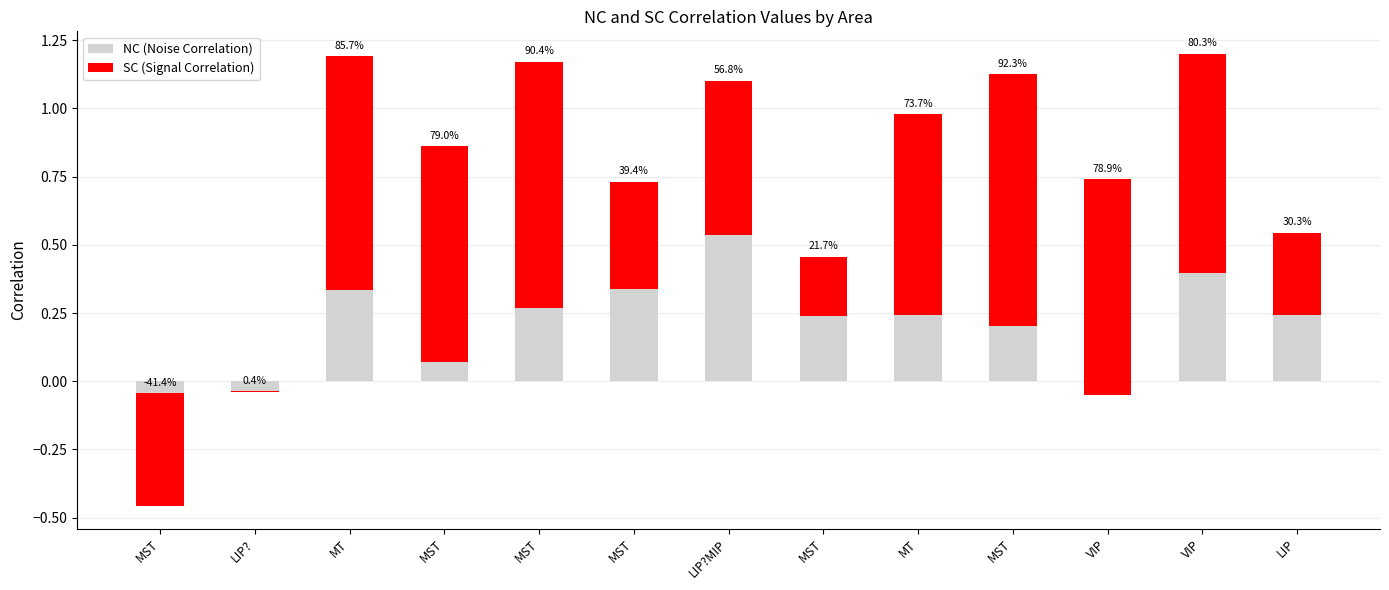

Rank the series by their average value, from highest to lowest.

SC (Signal Correlation), NC (Noise Correlation)